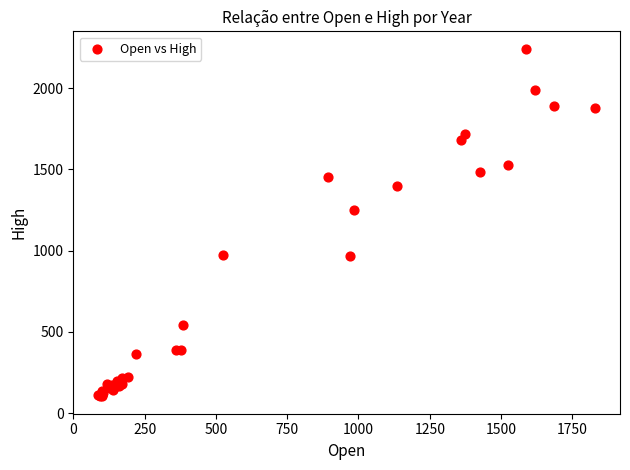

What Y value in the scatter plot is closest to 1173?

1250.0